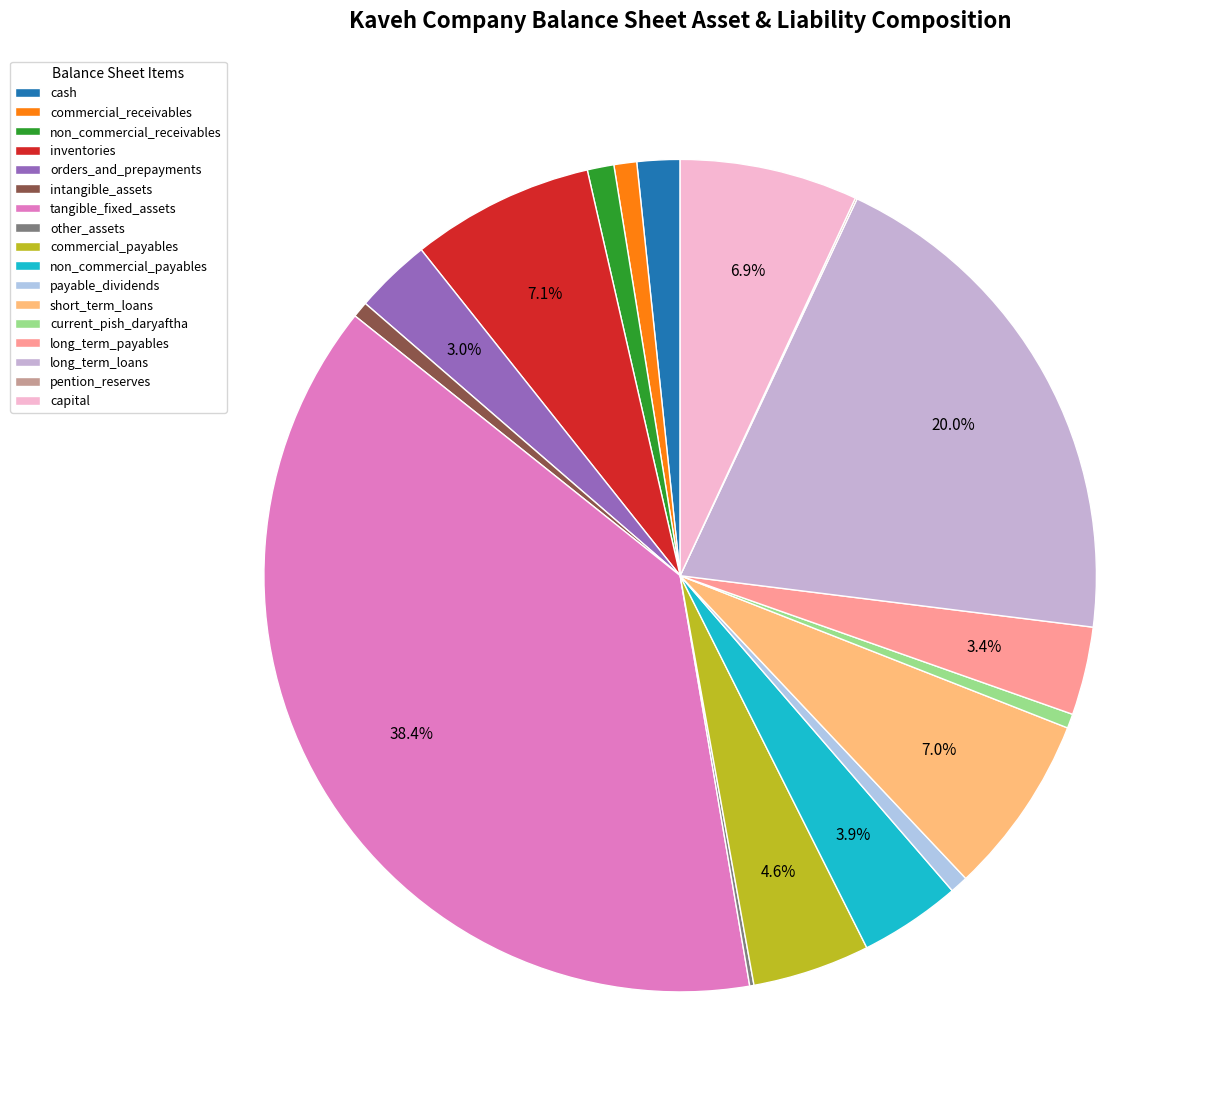

The intangible_assets slice represents 1% of the pie. True or false?

True